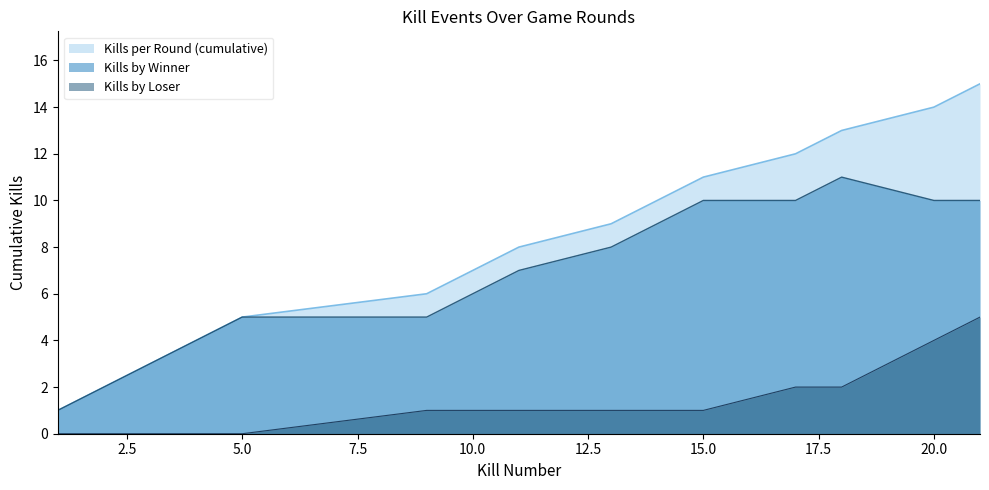

True or false: Kills by Winner has a value of 10 at 11.

False